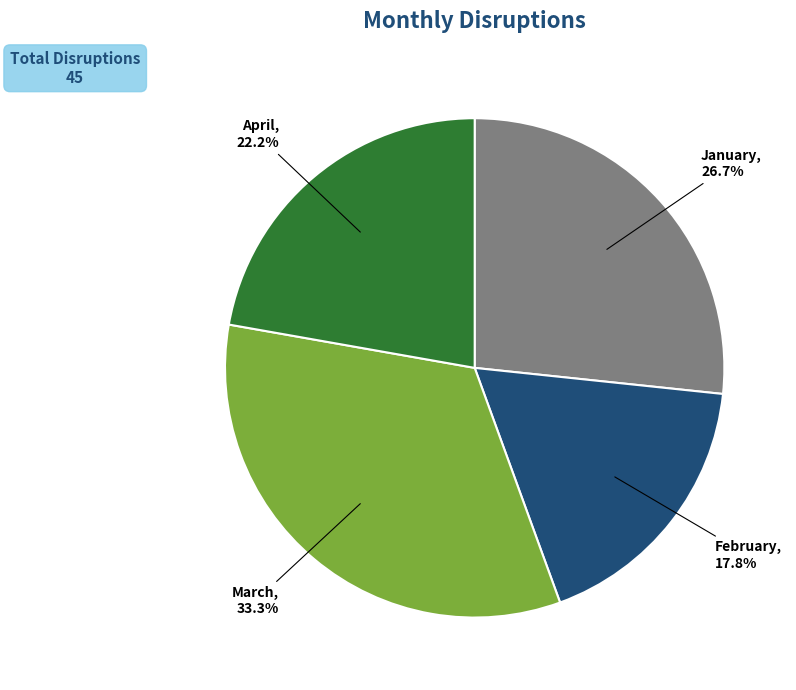

Is there a majority slice in this chart?

No